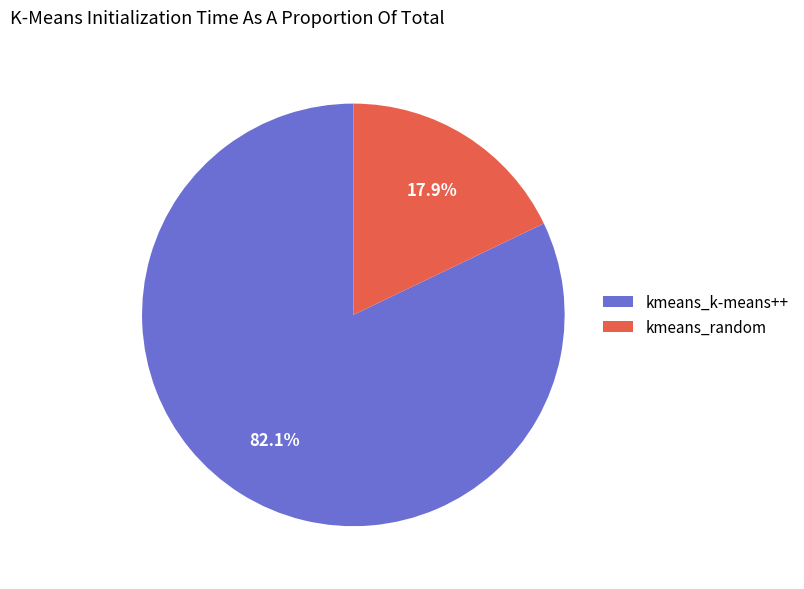

Count the number of slices in the pie.

2